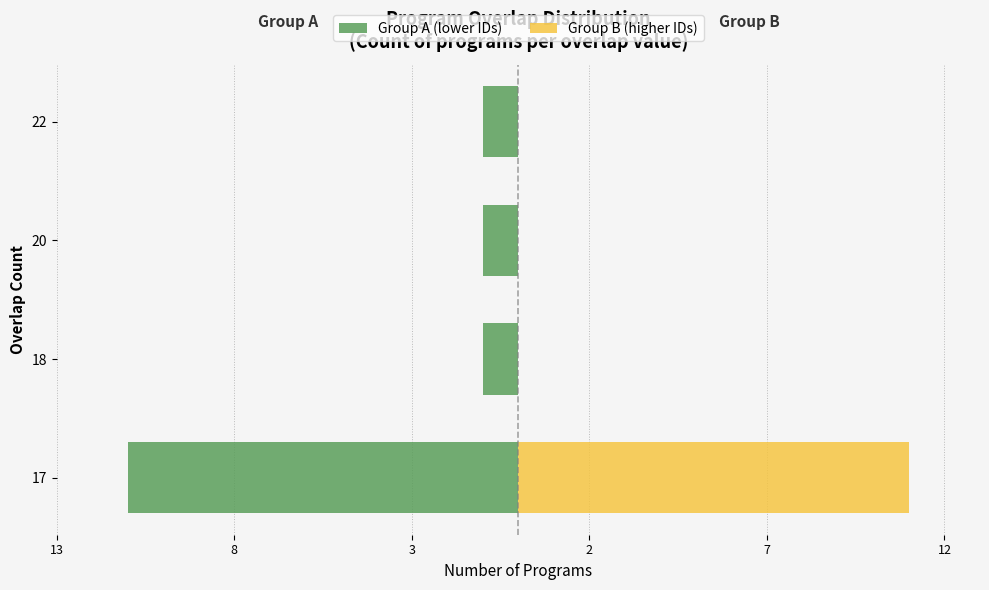

Is it true that Group B (higher IDs) equals 5 at 20?

False